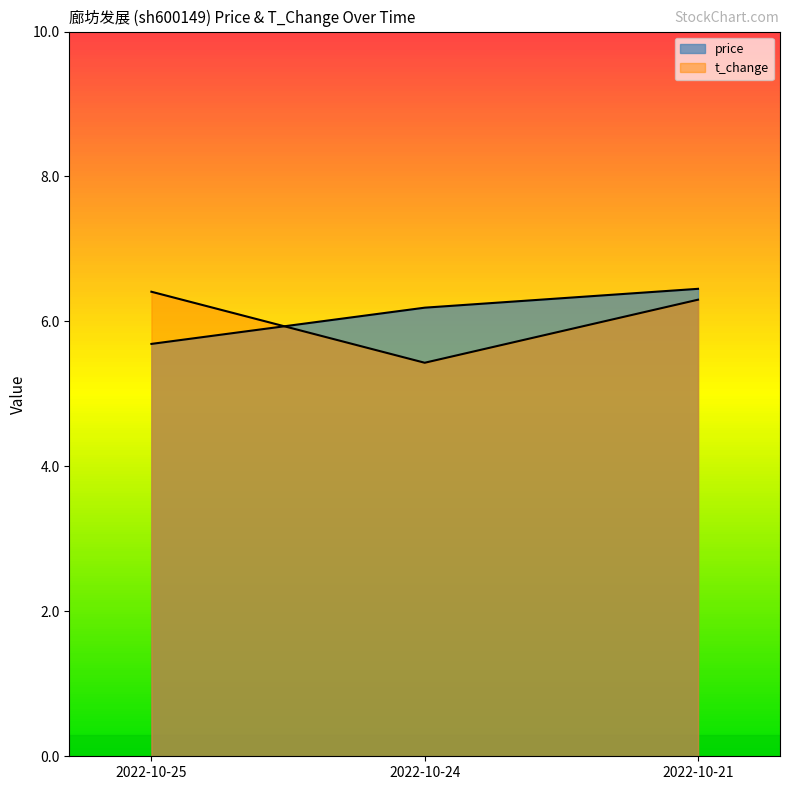

Which series has the widest spread of values?

t_change